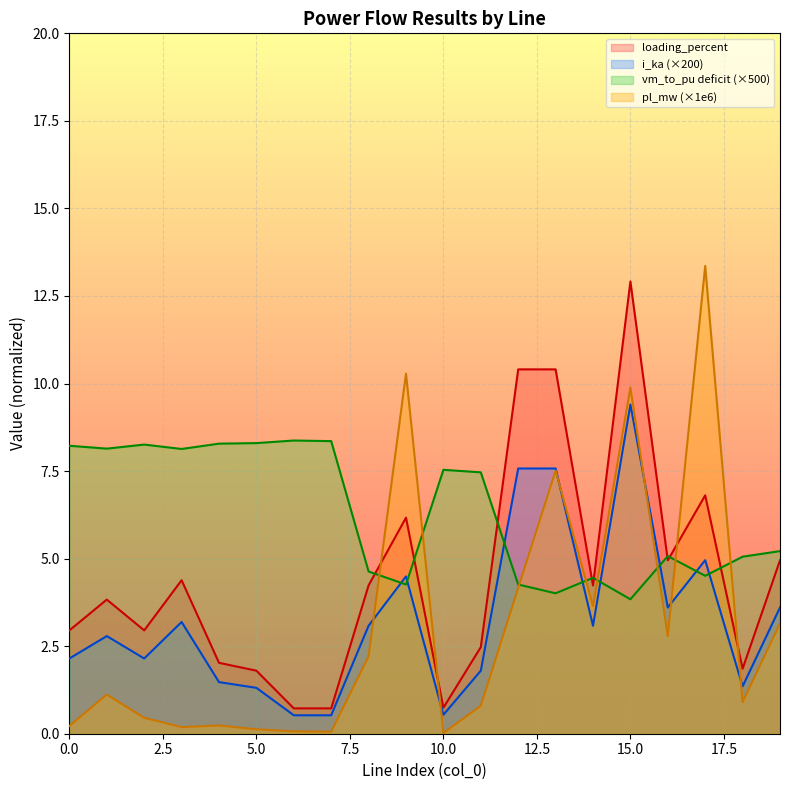

Which series has the largest range (max minus min)?

pl_mw (×1e6)